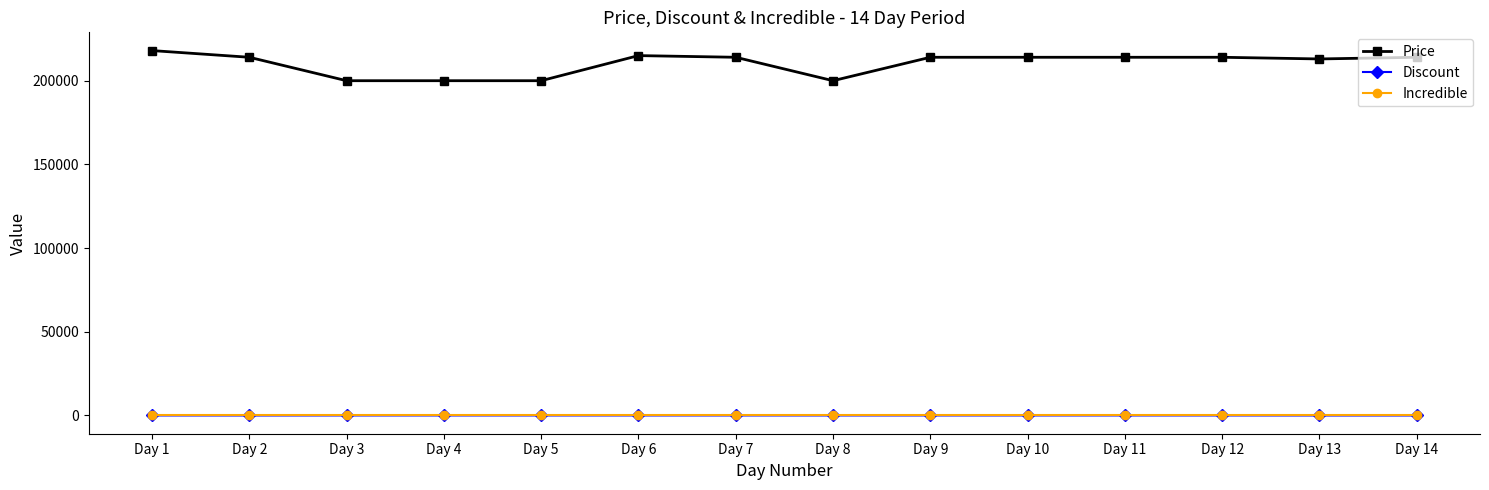

Which series has the widest spread of values?

Price